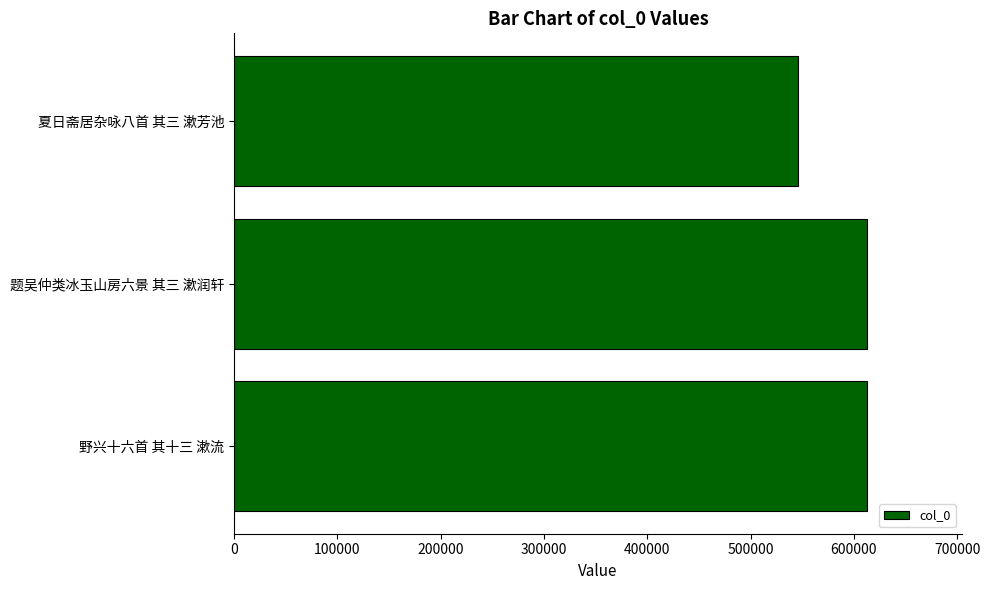

How many data points are less than 612552?

1